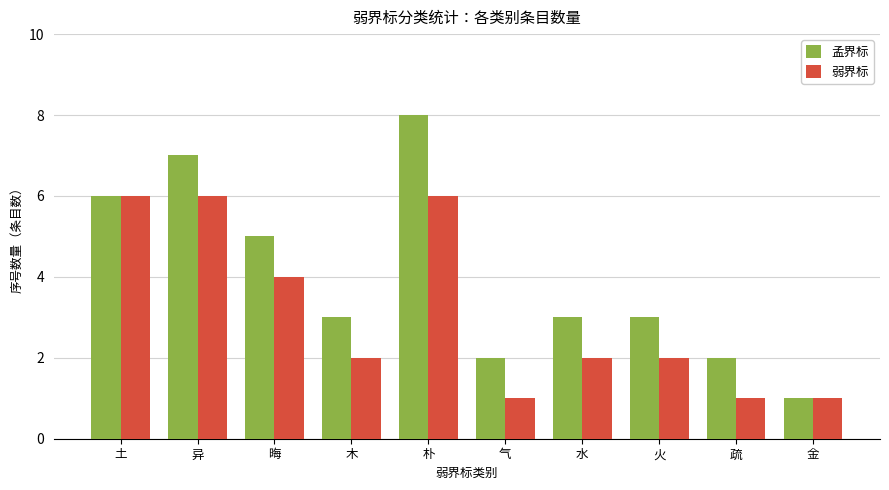

True or false: 弱界标 has a value of 6 at 土.

True